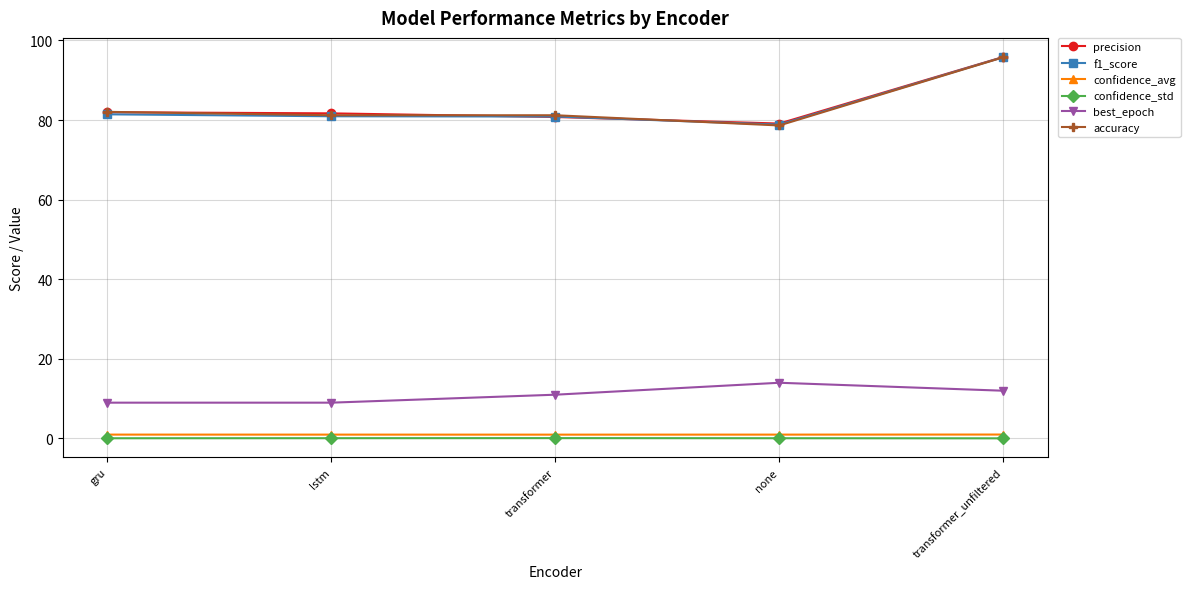

Count the number of data series in this chart.

6